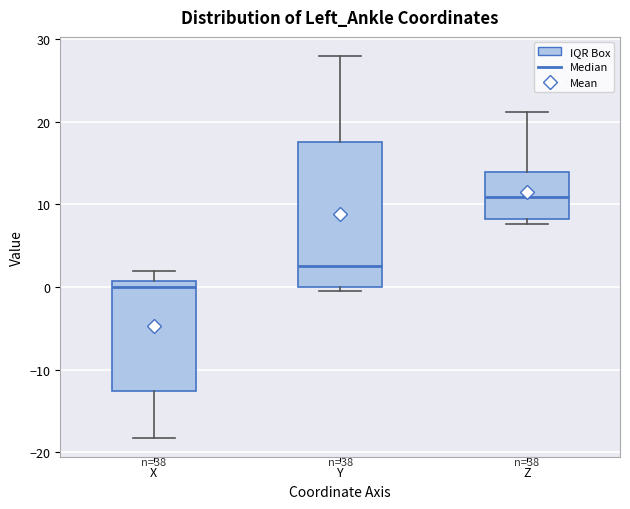

Reading left to right, transcribe this box plot: for each box, give where its median line is, the range the box spans, and where its two whiskers end, as read against the y-axis. The values are not printed on the chart, so give them approximately, as read against the axis.

X: median 0, box -13 to 1, whiskers -18 to 2
Y: median 3, box 0 to 17, whiskers 0 (just below the box's lower edge) to 28
Z: median 11, box 8 to 14, whiskers 8 (just below the box's lower edge) to 21